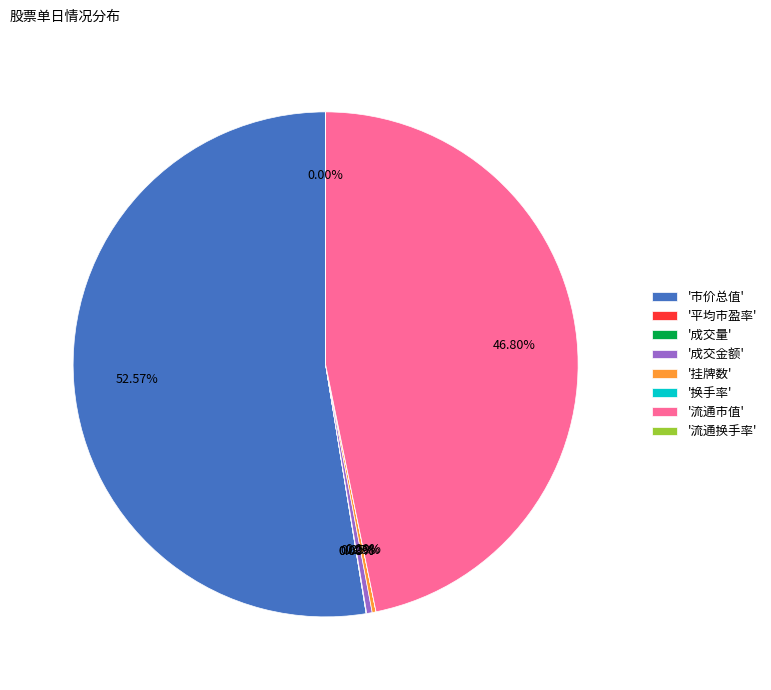

Does any single category account for the majority?

Yes